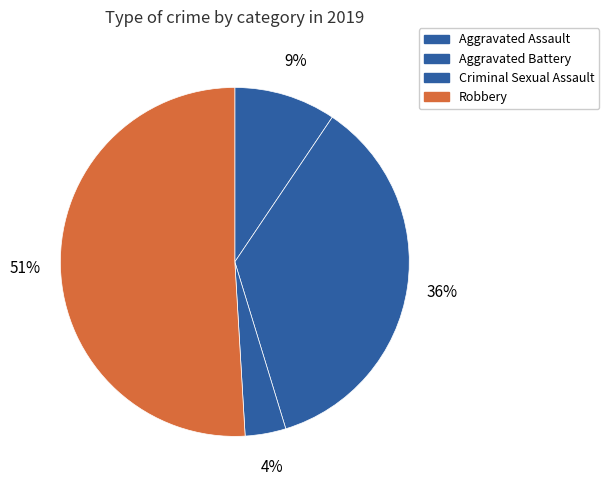

What is the largest slice in the pie chart?

Robbery